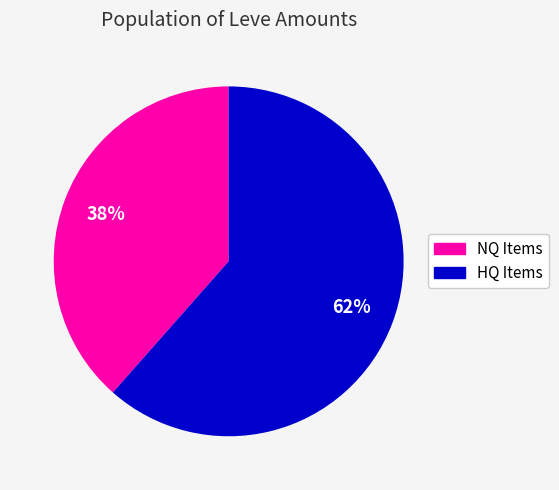

To the nearest percent, what is the average slice percentage?

50%